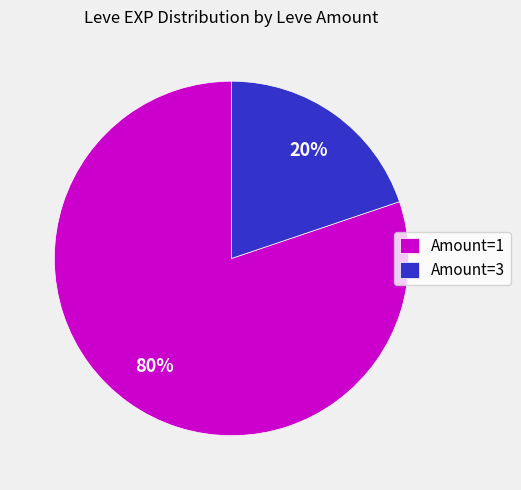

The Amount=1 slice represents 80% of the pie. True or false?

True